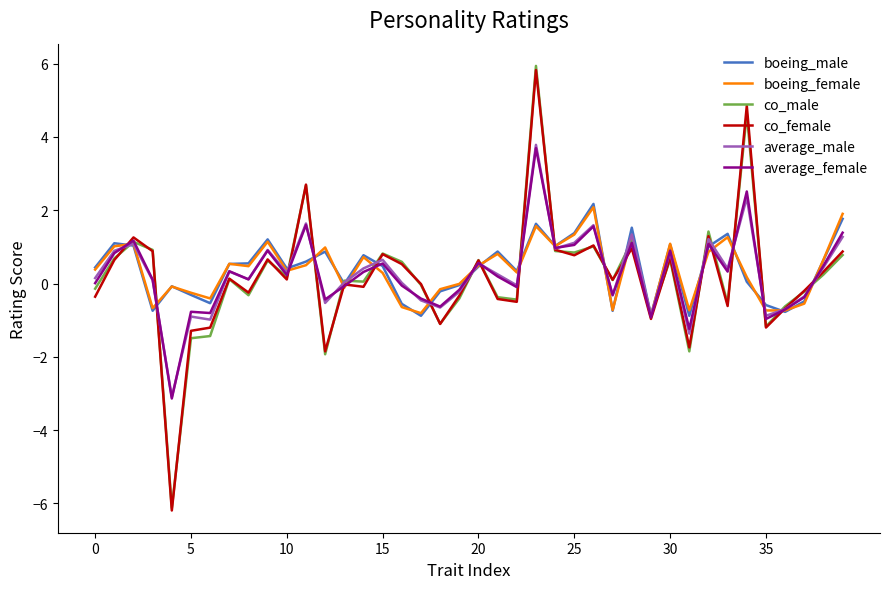

Which series has the largest range (max minus min)?

co_male